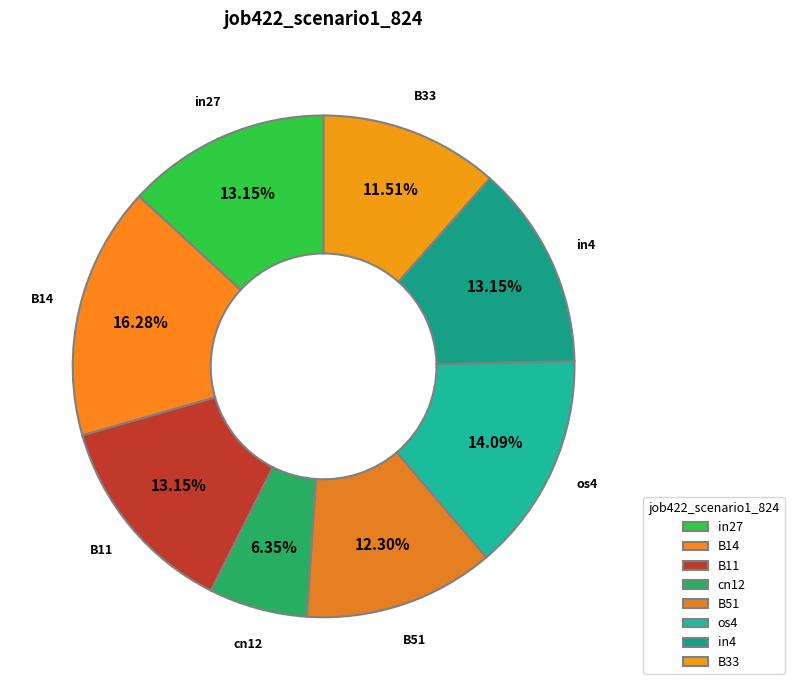

To the nearest percent, what is the difference between the largest and smallest slice percentages?

10%